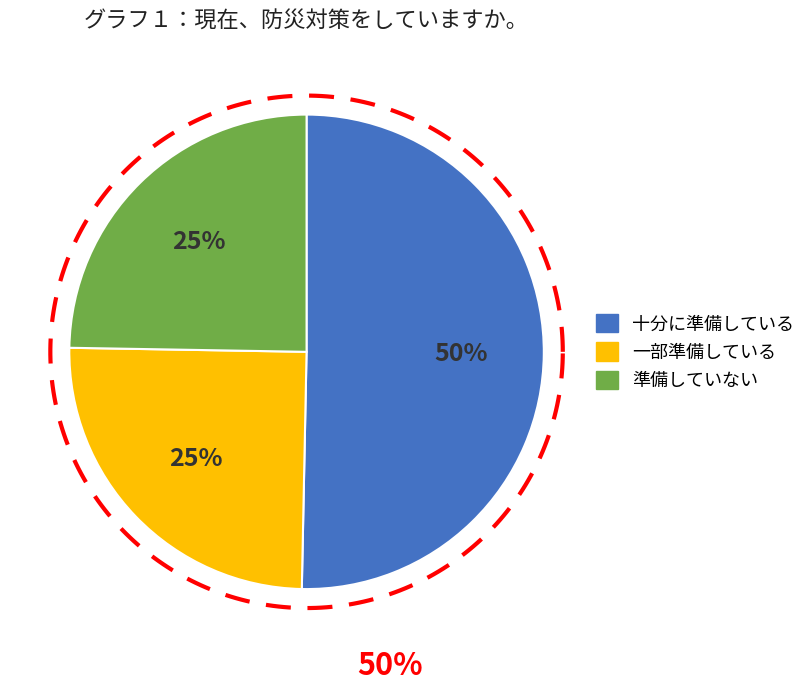

True or false: -1 accounts for 60% of the total.

False